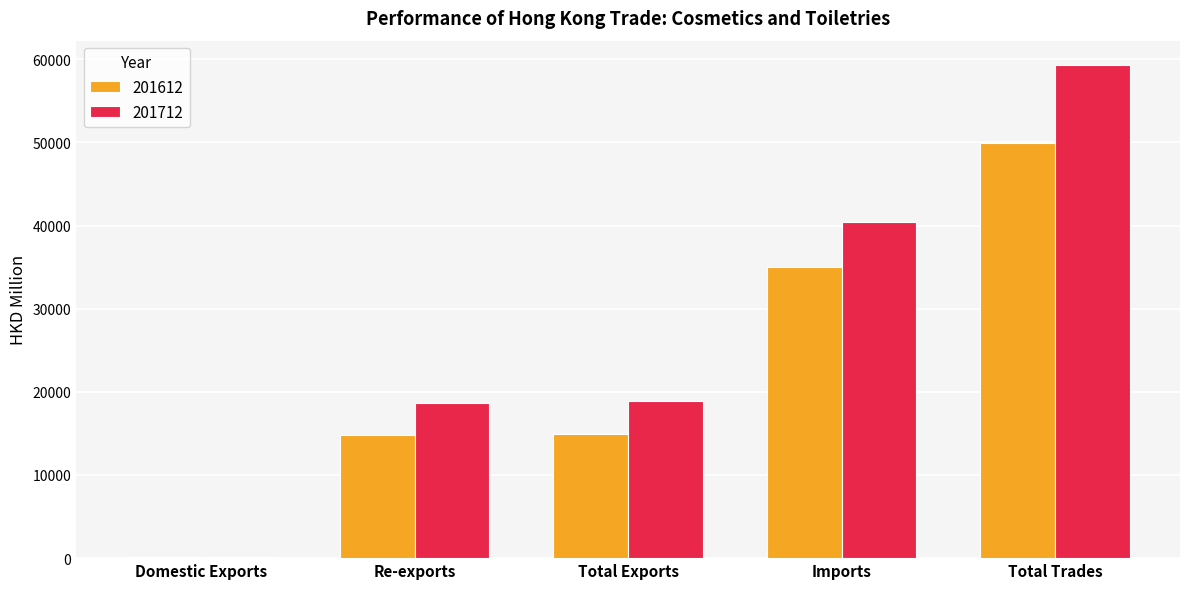

What is the sum of all 201712 values?

137379.8